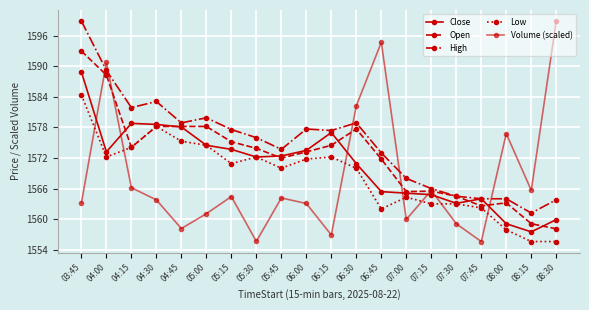

What is the sum of all High values?

31497.7